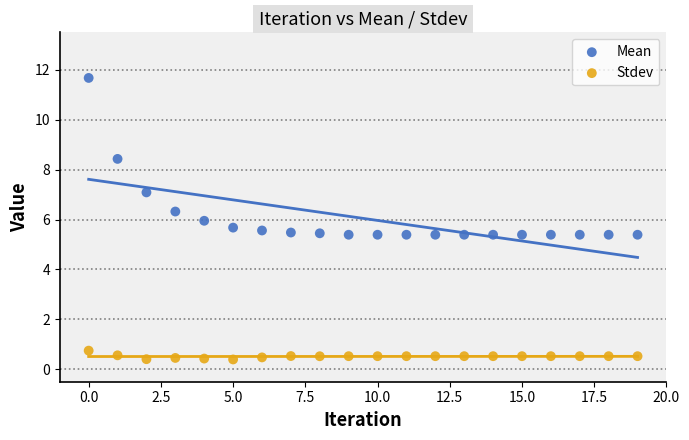

Which series has the widest spread of Y values?

Mean